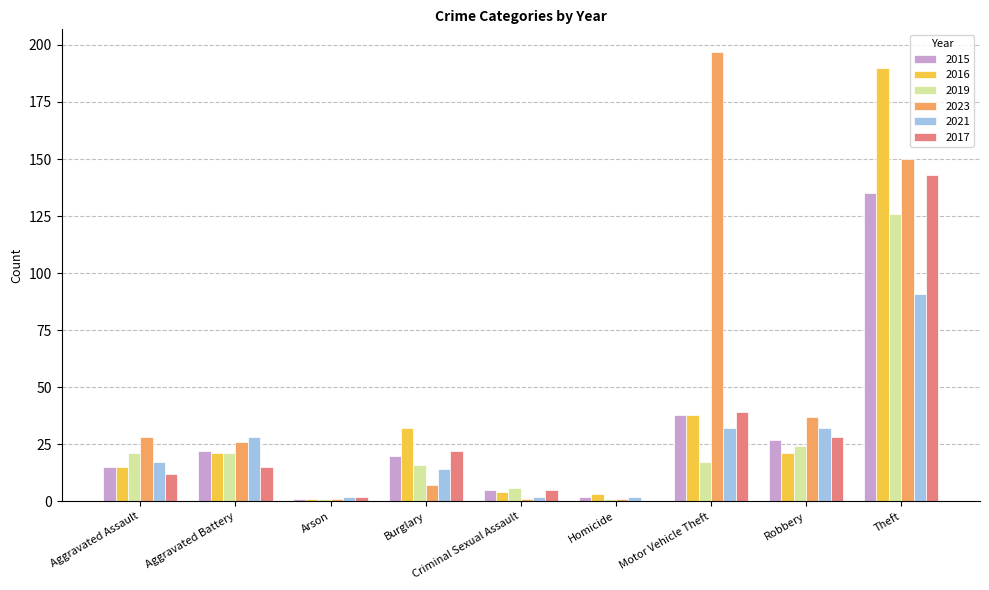

What is the sum of the 2019 values at Burglary and Aggravated Assault?

37